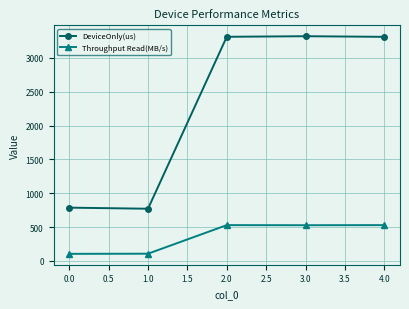

What position from the left is 0.0?

1